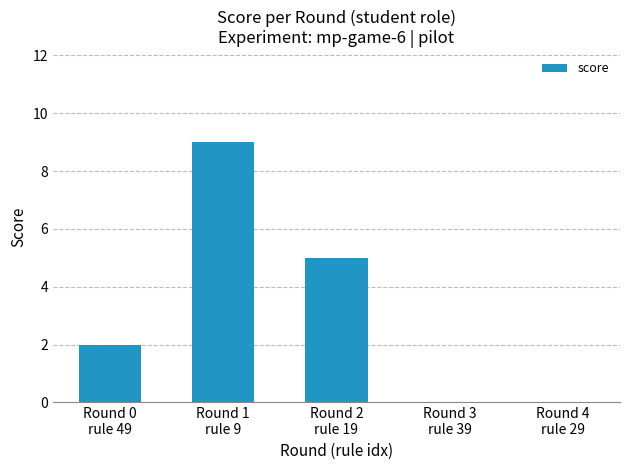

What is the ratio of the value at Round 0
rule 49 to the value at Round 1
rule 9?

0.2